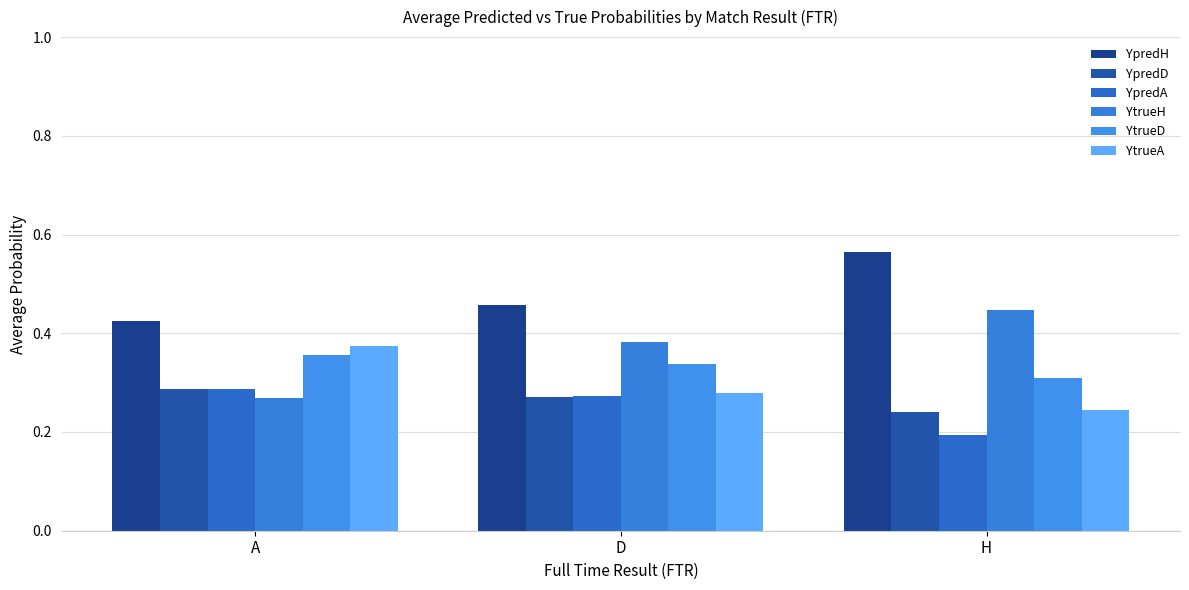

Which series changed the most between A and H?

YtrueH